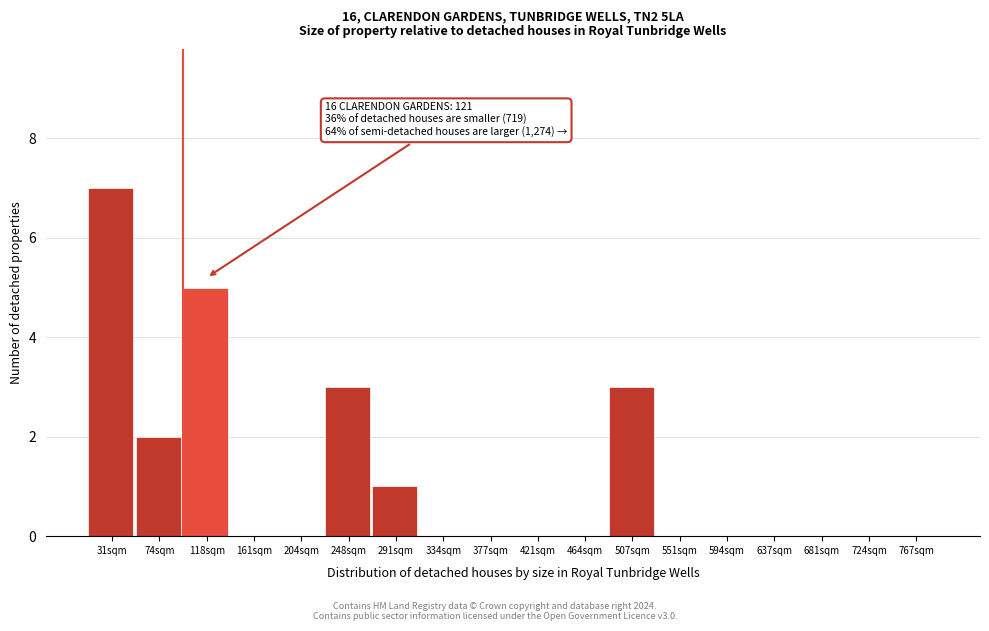

Reading right to left, list all the values displayed in this chart.

767sqm=0	724sqm=0	681sqm=0	637sqm=0	594sqm=0	551sqm=0	507sqm=3	464sqm=0	421sqm=0	377sqm=0	334sqm=0	291sqm=1	248sqm=3	204sqm=0	161sqm=0	118sqm=5	74sqm=2	31sqm=7